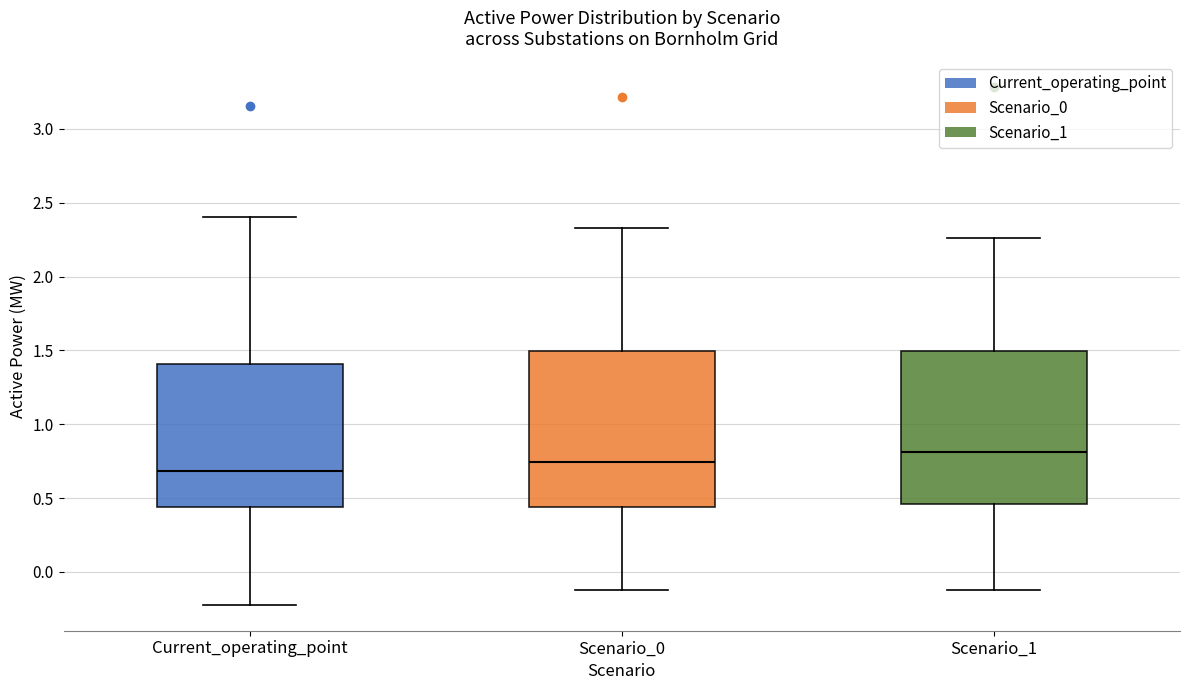

Where is the lower edge of the box for Current_operating_point on the y-axis? The values are not printed on the chart, so give them approximately, as read against the axis.

0.45